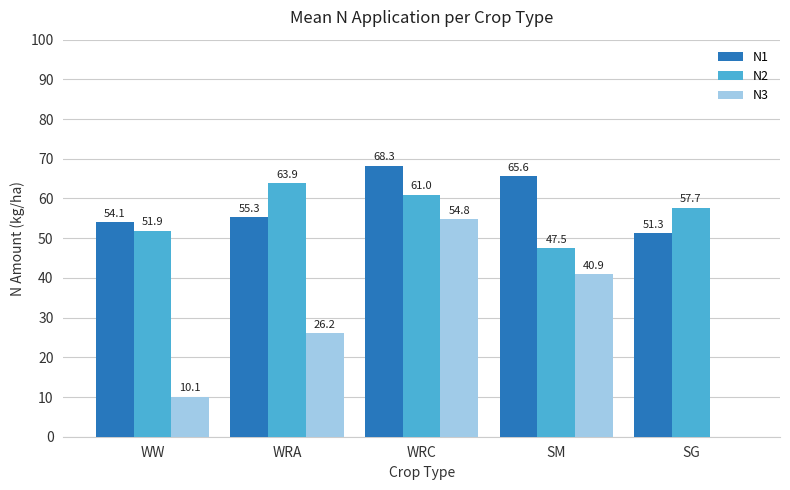

Are the bars horizontal?

No